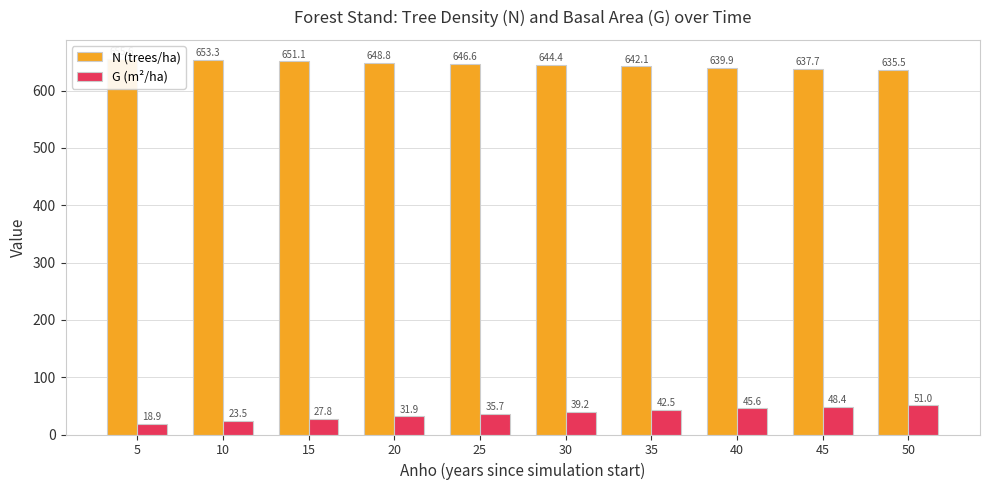

Does the chart contain stacked bars?

No